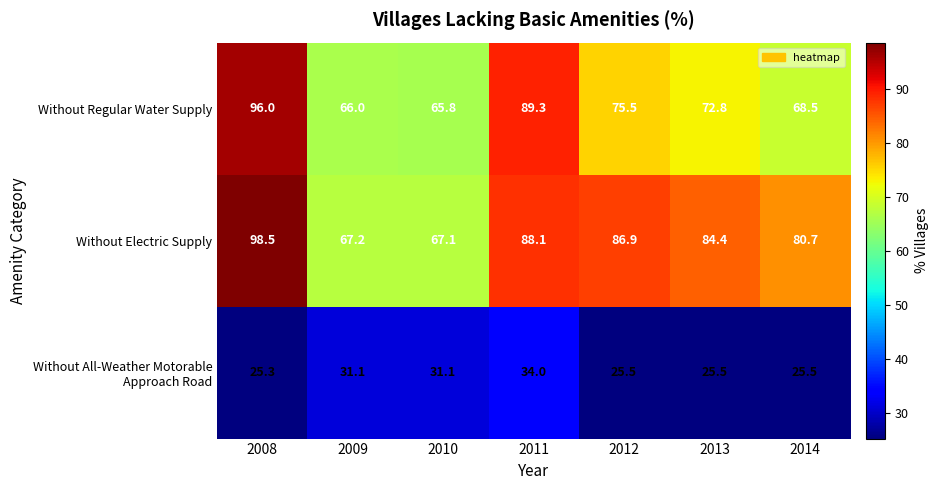

At which label is Without Electric Supply closest to 82?

2014